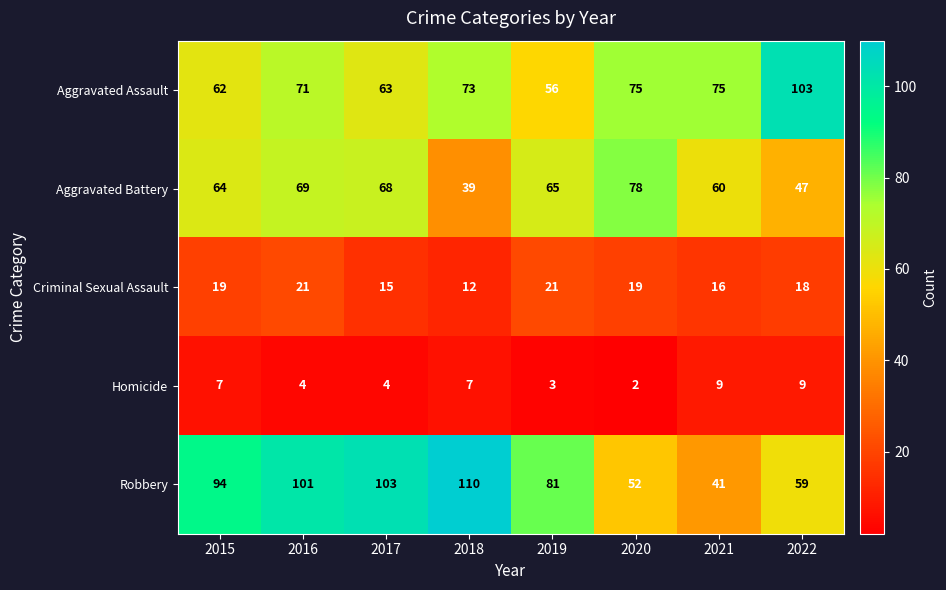

Count the number of data series in this chart.

5